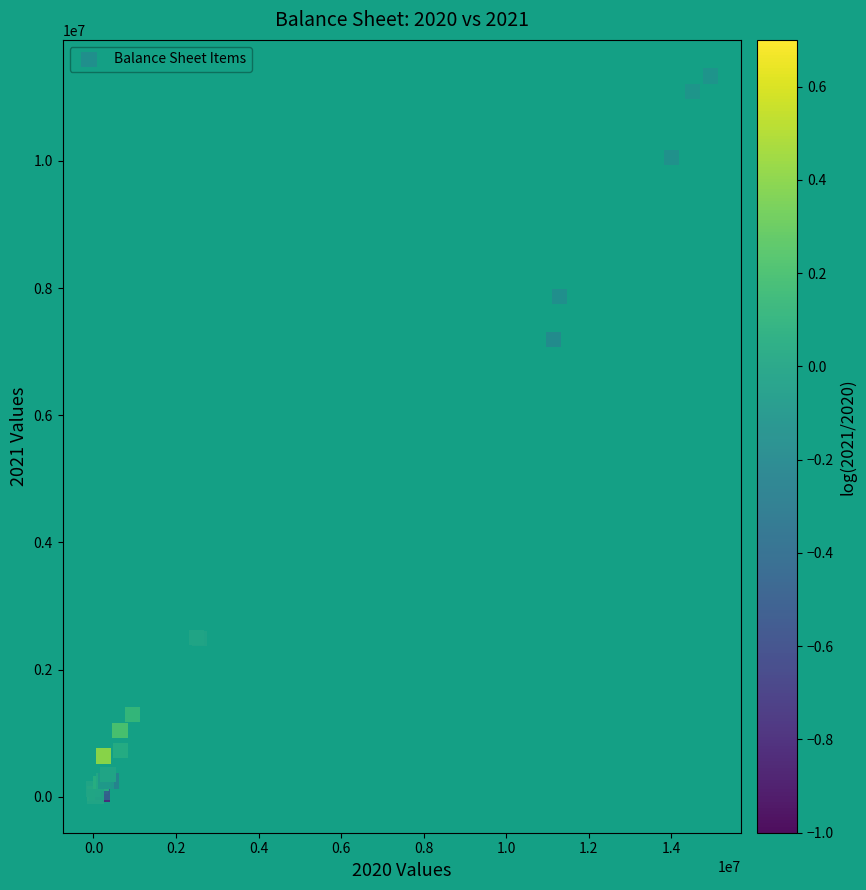

What Y value in the scatter plot is closest to 5667679?

7195589